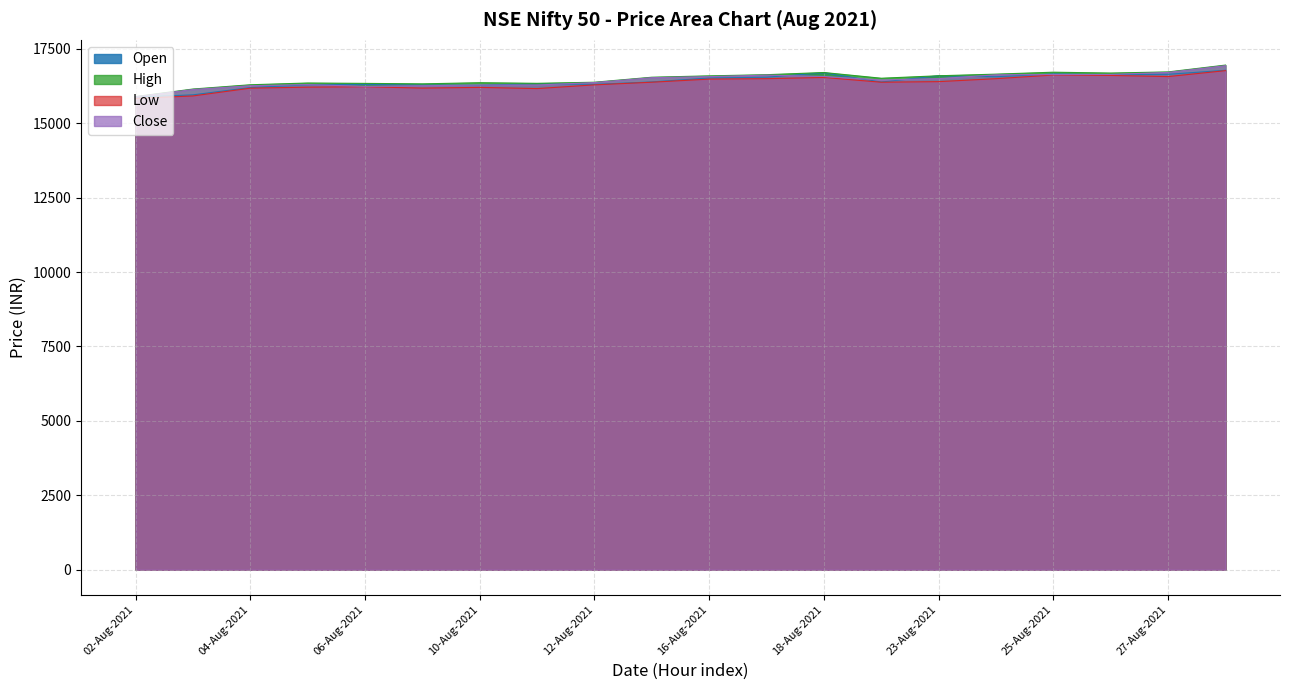

Which category has the lowest value across all series?

02-Aug-2021